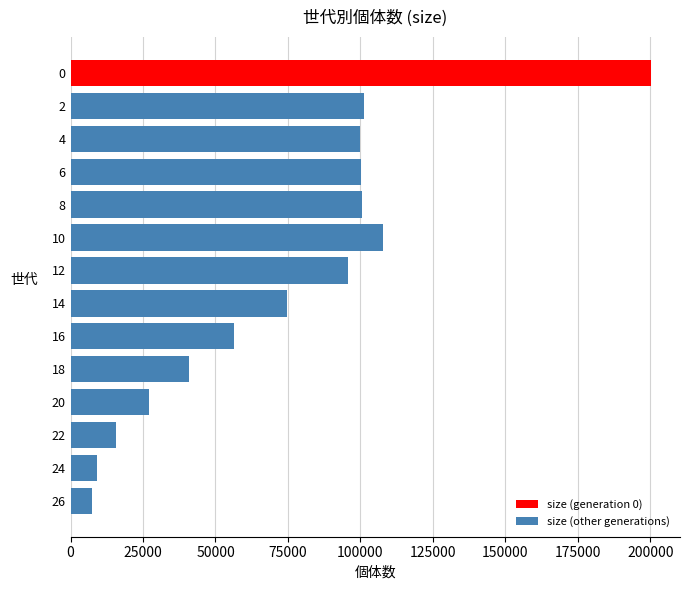

The value at 6 is 31301. True or false?

False